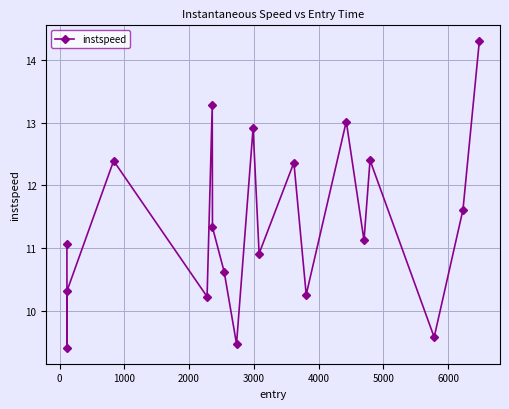

What is the value of the 11th point from the left?

10.9